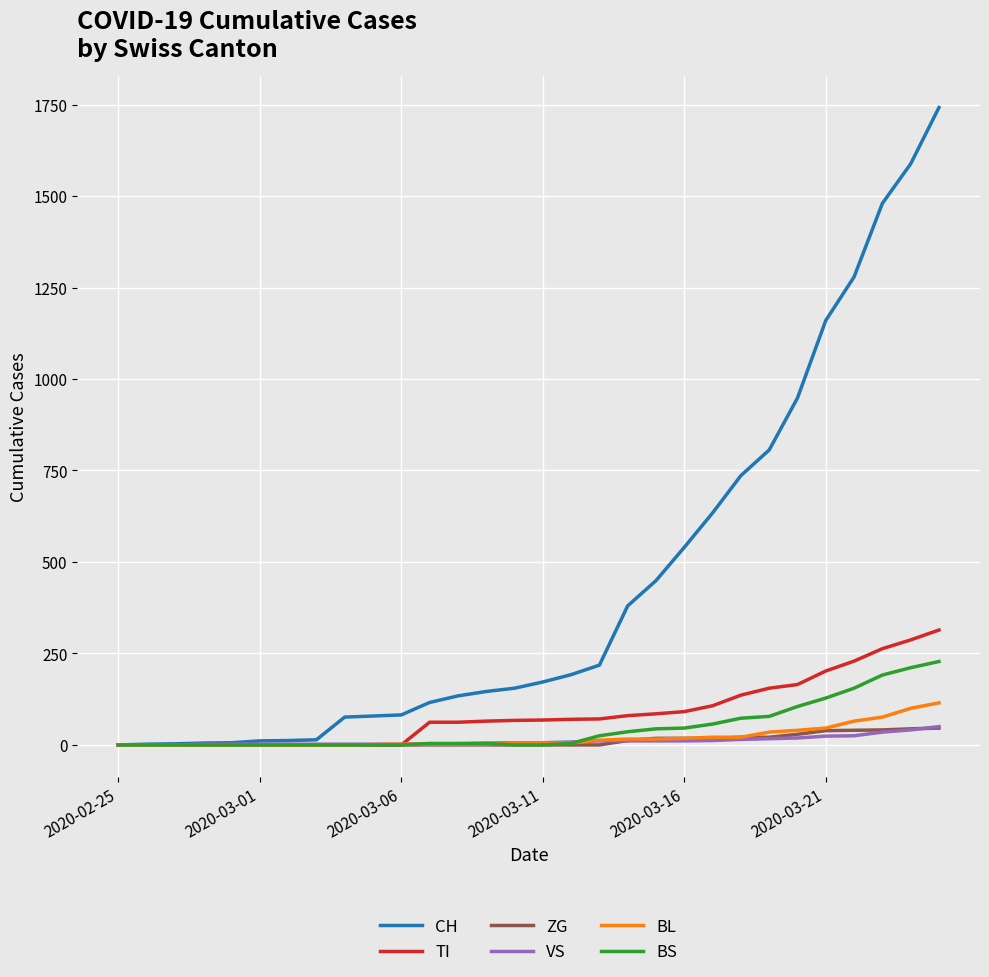

Which series has the largest total across all categories?

CH